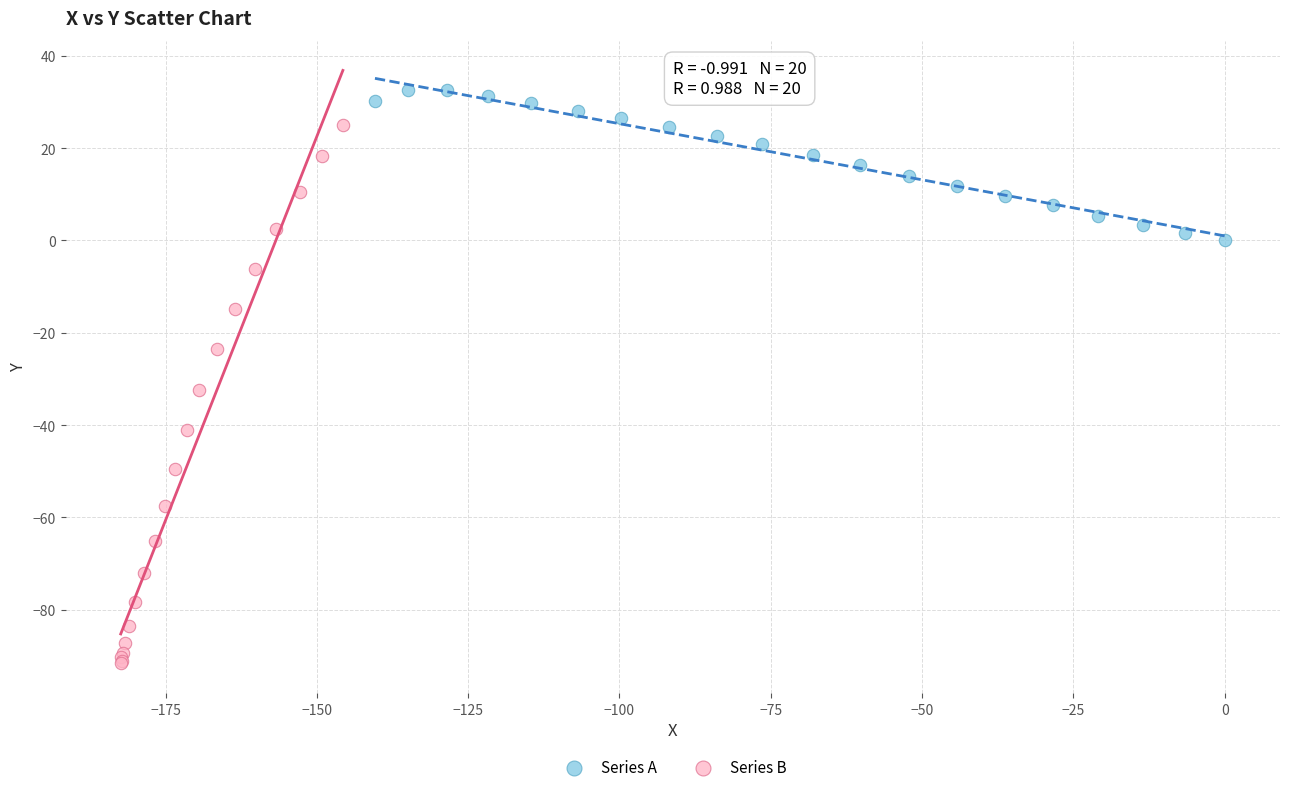

Which series reaches the minimum Y coordinate?

Series B